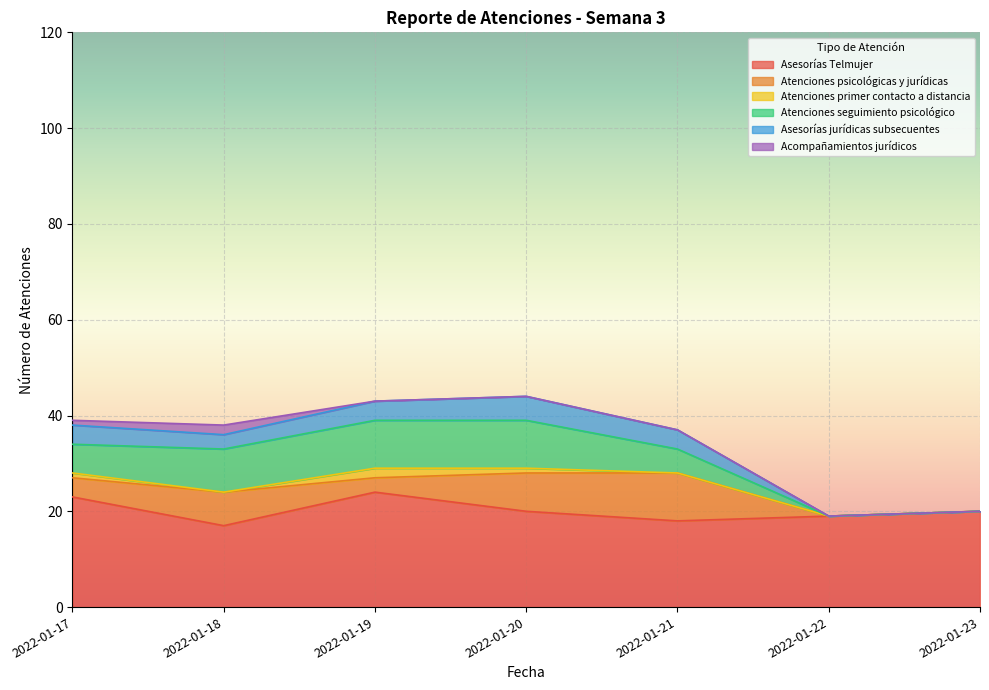

At how many categories does at least one series exceed 3?

7